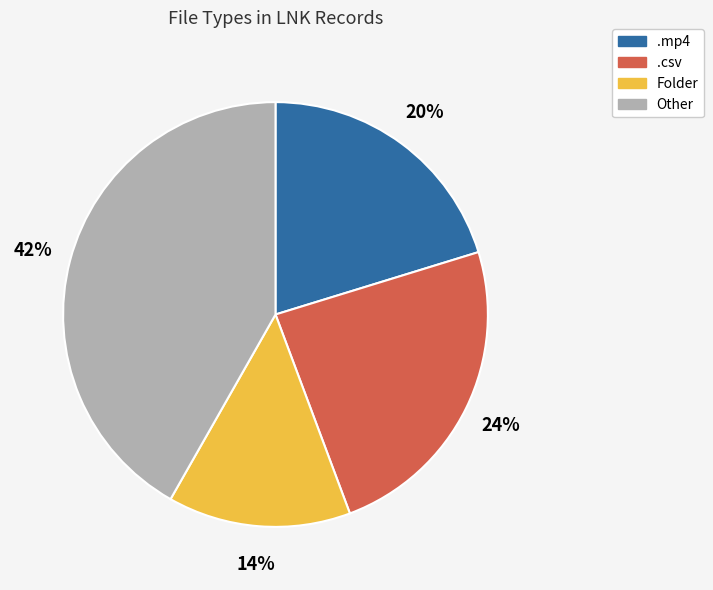

To the nearest percent, what is the difference between the largest and smallest slice percentages?

28%